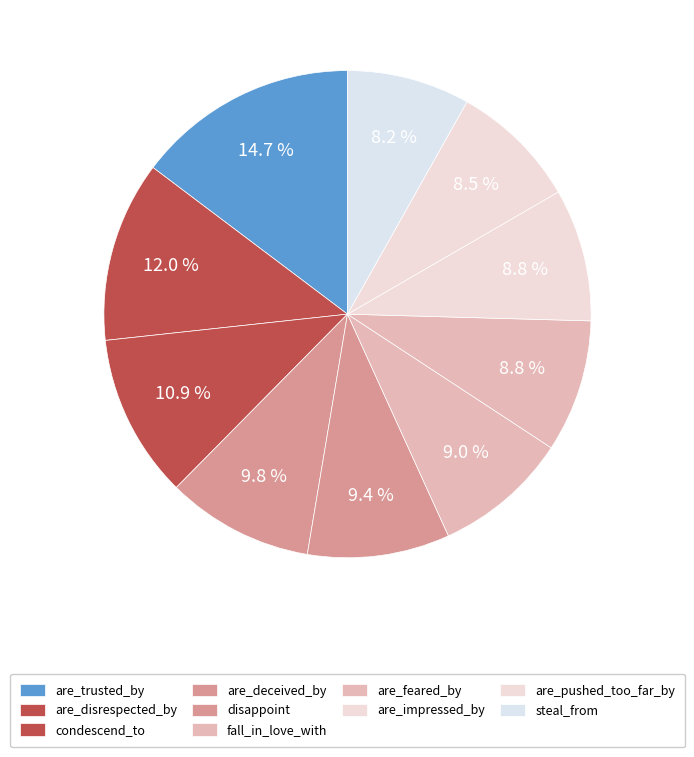

To the nearest percent, what portion does condescend_to represent?

11%